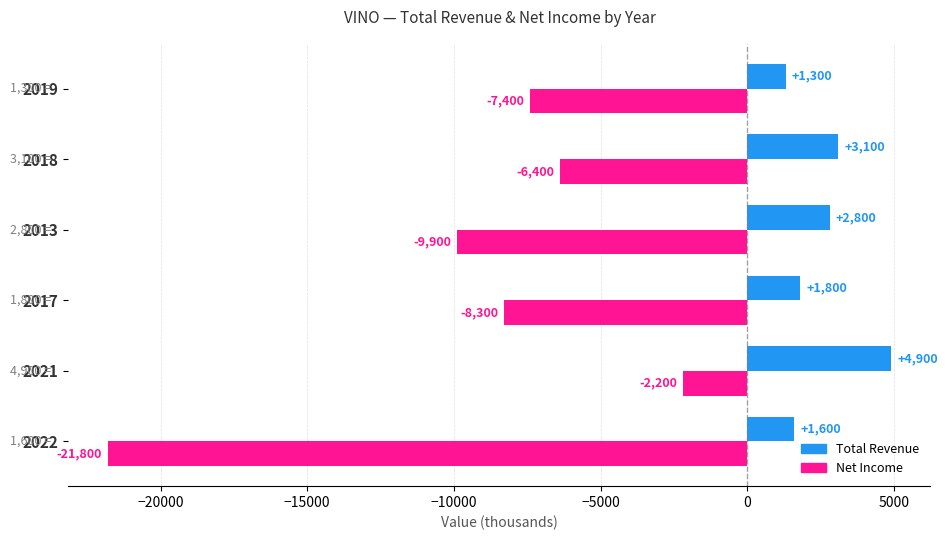

What is the difference between the second highest and minimum values in the Net Income series?

15400